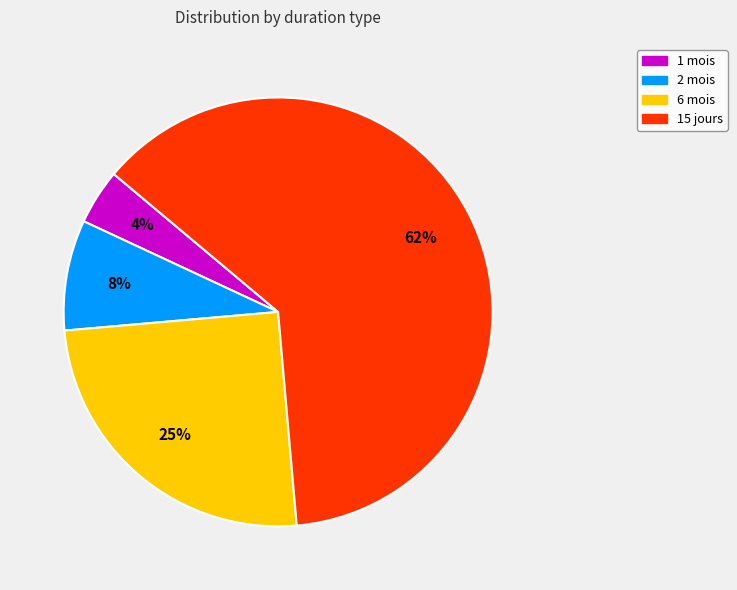

How many slices are in this pie chart?

4